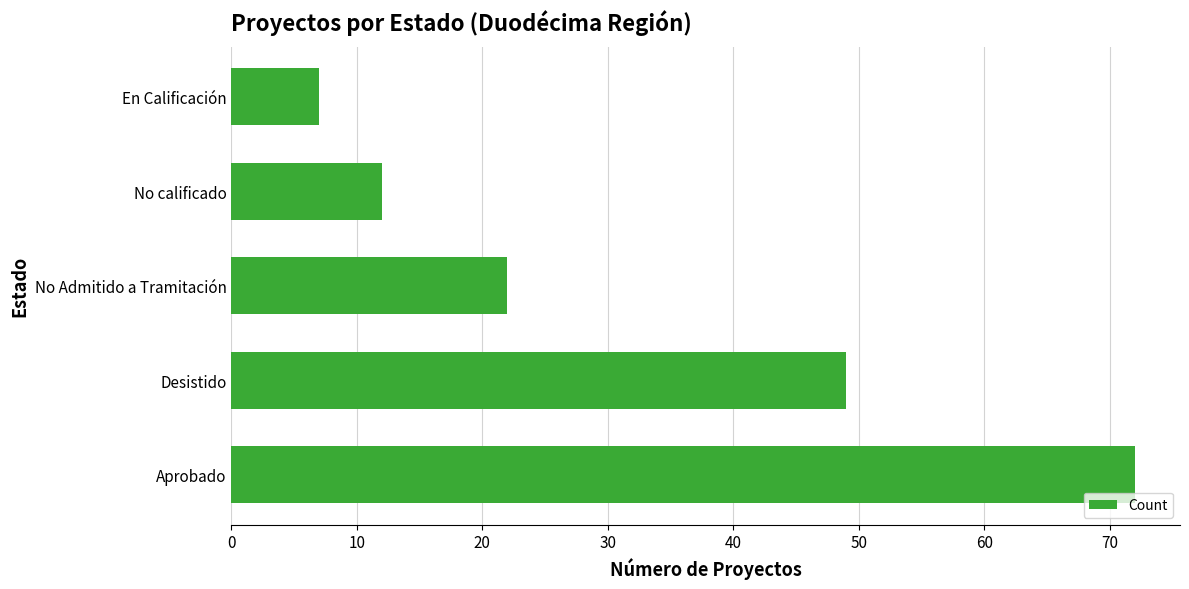

Between Desistido and No calificado, which is larger?

Desistido